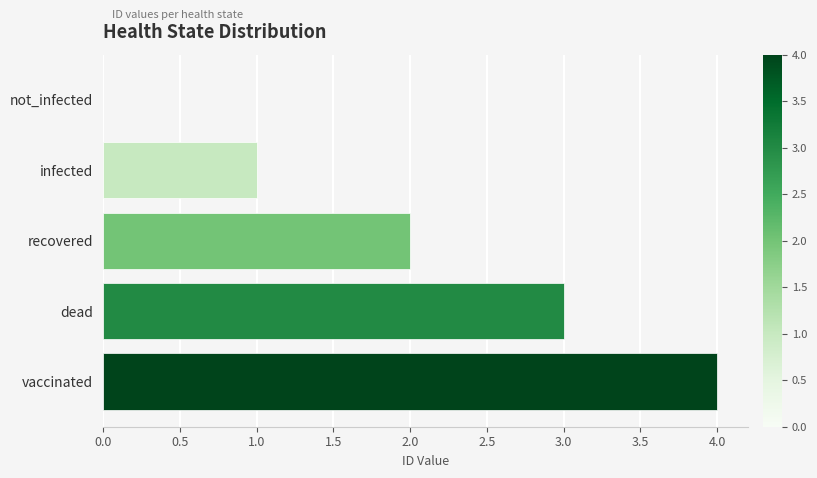

How many values are above zero?

4